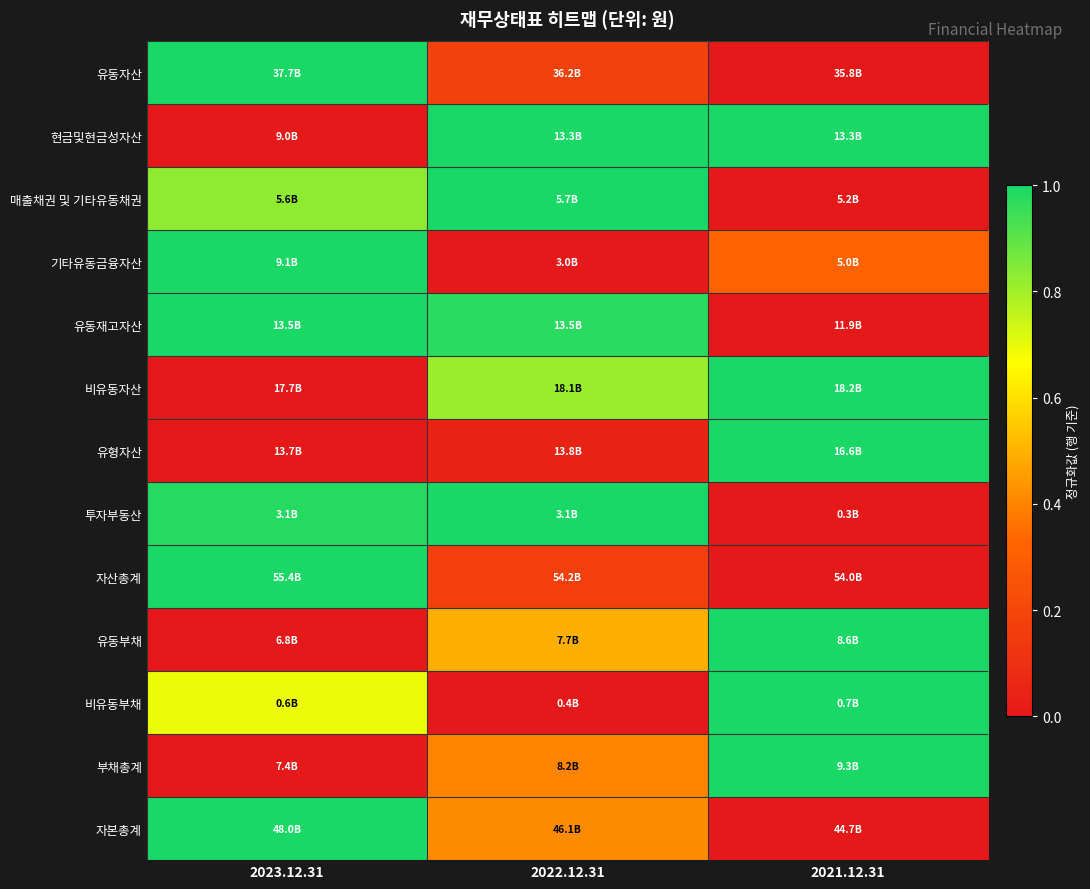

Reading right to left, what are all the values shown in this chart?

유동자산: 2021.12.31=0.0	2022.12.31=0.2	2023.12.31=1.0
현금및현금성자산: 2021.12.31=1.0	2022.12.31=1.0	2023.12.31=0.0
매출채권 및 기타유동채권: 2021.12.31=0.0	2022.12.31=1.0	2023.12.31=0.8
기타유동금융자산: 2021.12.31=0.3	2022.12.31=0.0	2023.12.31=1.0
유동재고자산: 2021.12.31=0.0	2022.12.31=1.0	2023.12.31=1.0
비유동자산: 2021.12.31=1.0	2022.12.31=0.8	2023.12.31=0.0
유형자산: 2021.12.31=1.0	2022.12.31=0.0	2023.12.31=0.0
투자부동산: 2021.12.31=0.0	2022.12.31=1.0	2023.12.31=1.0
자산총계: 2021.12.31=0.0	2022.12.31=0.2	2023.12.31=1.0
유동부채: 2021.12.31=1.0	2022.12.31=0.5	2023.12.31=0.0
비유동부채: 2021.12.31=1.0	2022.12.31=0.0	2023.12.31=0.7
부채총계: 2021.12.31=1.0	2022.12.31=0.4	2023.12.31=0.0
자본총계: 2021.12.31=0.0	2022.12.31=0.4	2023.12.31=1.0